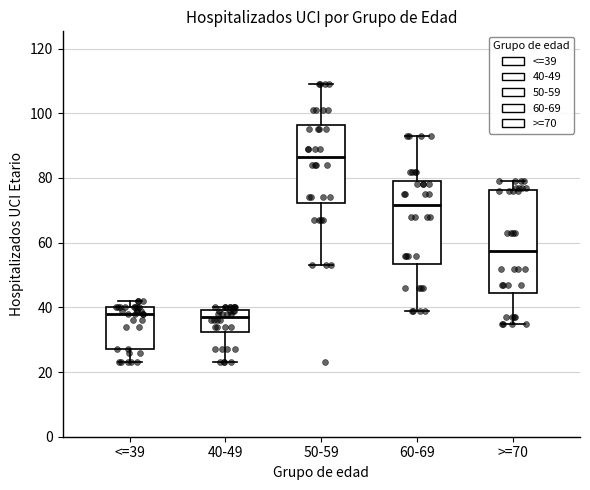

Comparing the boxes themselves (not the whiskers), which one is the tallest?

>=70